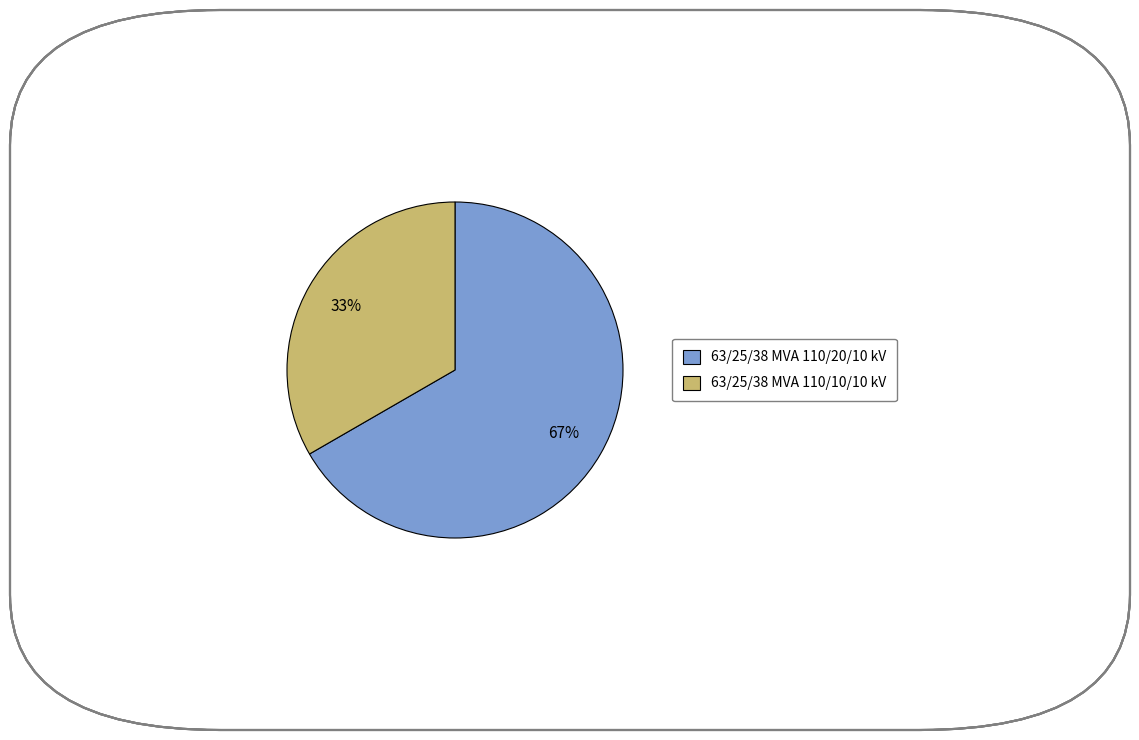

How many slices are in this pie chart?

2